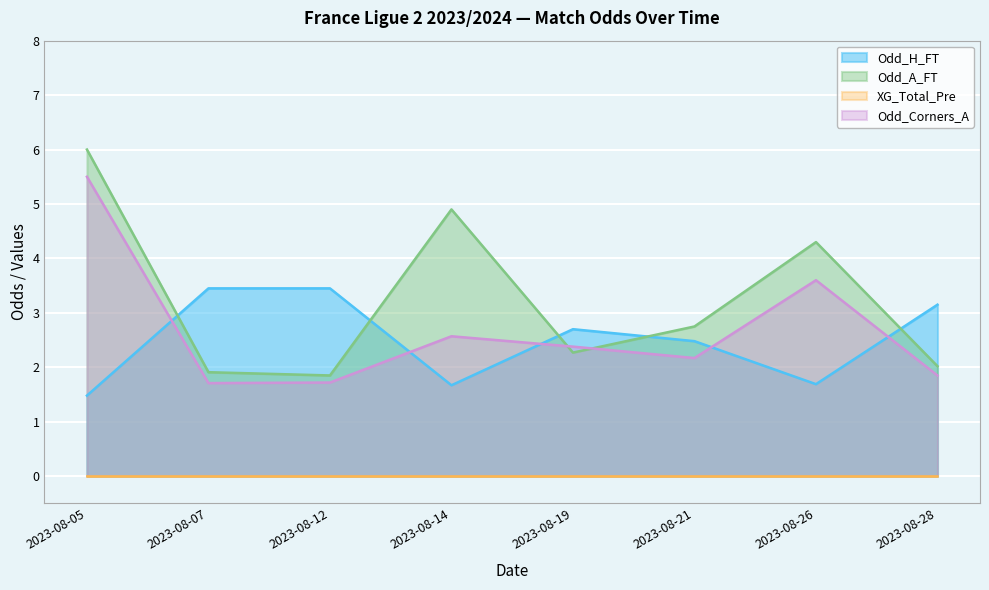

Does the chart display data point markers on the line(s)?

No